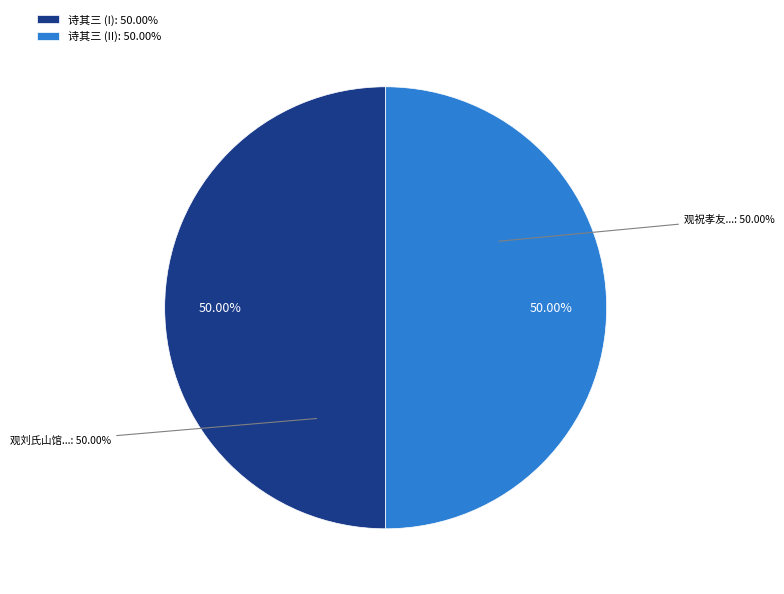

To the nearest percent, what percentage of the pie is 观刘氏山馆壁间所画四时景物各有深趣因为六言一绝复以其句为题作五言四咏 其三?

50%